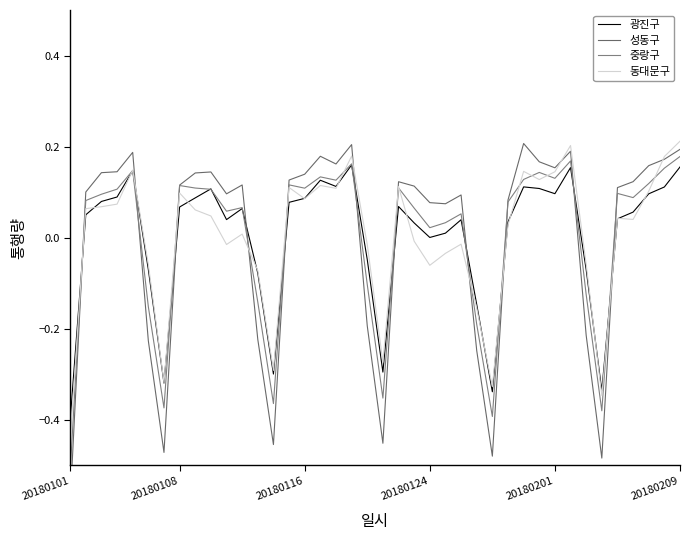

Reading left to right, what are all the values shown in this chart?

광진구: -0.4	0.1	0.1	0.1	0.1	-0.1	-0.3	0.1	0.1	0.1	0.0	0.1	-0.1	-0.3	0.1	0.1	0.1	0.1	0.2	-0.0	-0.3	0.1	0.0	0.0	0.0	0.0	-0.1	-0.3	0.0	0.1	0.1	0.1	0.2	-0.1	-0.3	0.0	0.1	0.1	0.1	0.2
성동구: -0.6	0.1	0.1	0.1	0.2	-0.2	-0.5	0.1	0.1	0.1	0.1	0.1	-0.2	-0.5	0.1	0.1	0.2	0.2	0.2	-0.2	-0.5	0.1	0.1	0.1	0.1	0.1	-0.2	-0.5	0.1	0.2	0.2	0.2	0.2	-0.2	-0.5	0.1	0.1	0.2	0.2	0.2
중랑구: -0.5	0.1	0.1	0.1	0.1	-0.2	-0.4	0.1	0.1	0.1	0.1	0.1	-0.1	-0.4	0.1	0.1	0.1	0.1	0.2	-0.1	-0.4	0.1	0.1	0.0	0.0	0.1	-0.2	-0.4	0.1	0.1	0.1	0.1	0.2	-0.1	-0.4	0.1	0.1	0.1	0.2	0.2
동대문구: -0.4	0.1	0.1	0.1	0.1	-0.1	-0.3	0.1	0.1	0.0	-0.0	0.0	-0.1	-0.3	0.1	0.1	0.1	0.1	0.2	-0.0	-0.3	0.1	-0.0	-0.1	-0.0	-0.0	-0.2	-0.3	0.0	0.1	0.1	0.1	0.2	-0.1	-0.3	0.0	0.0	0.1	0.2	0.2